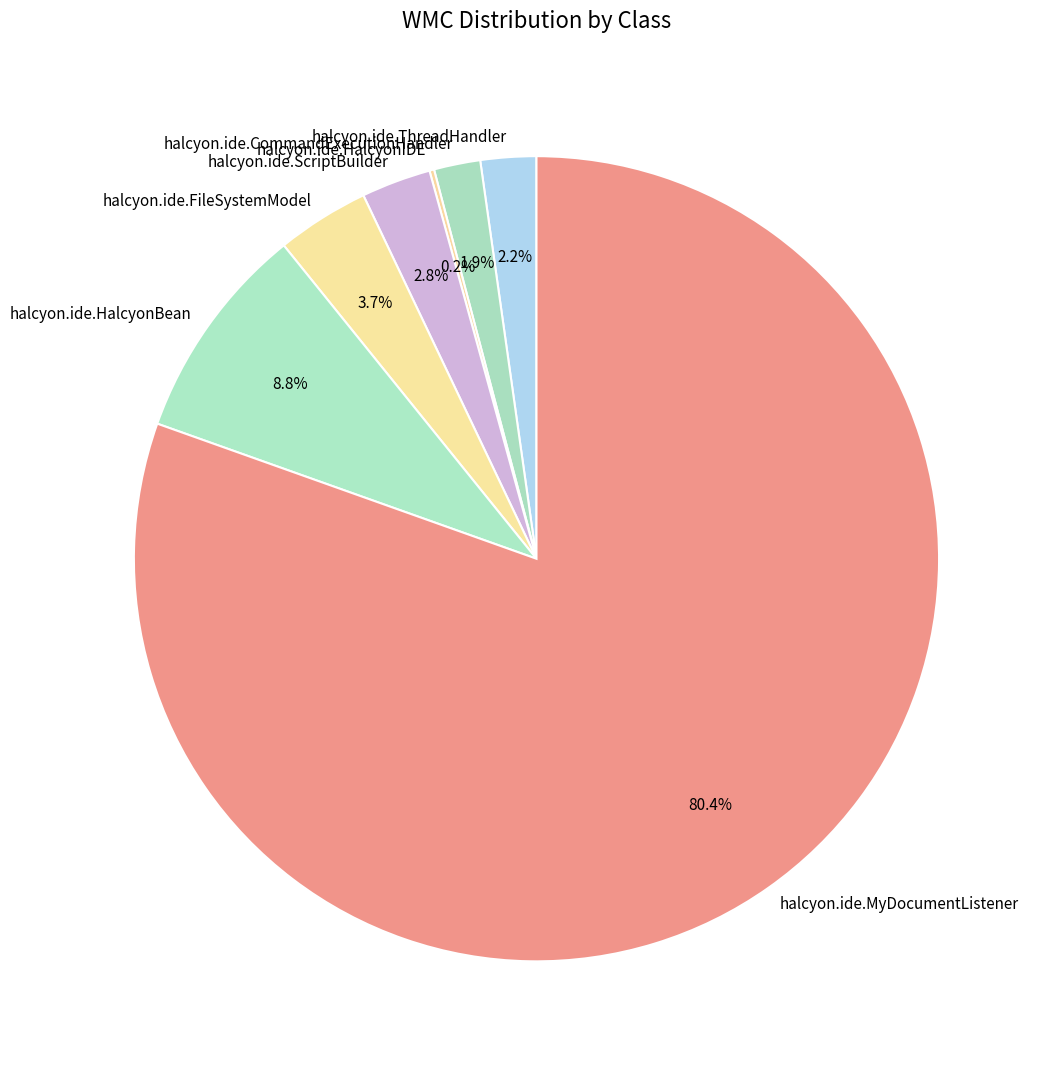

Which slice represents more than half of the pie?

halcyon.ide.MyDocumentListener